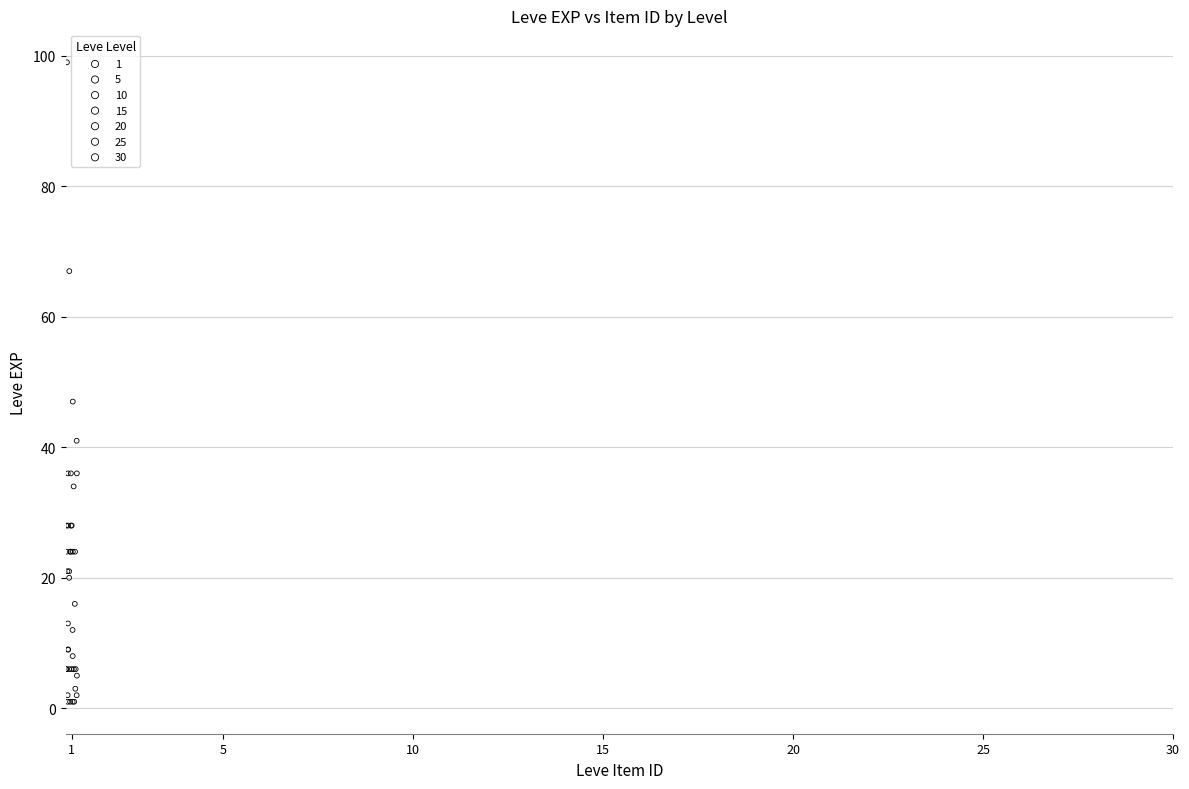

Which series has the largest Y range (max minus min)?

30